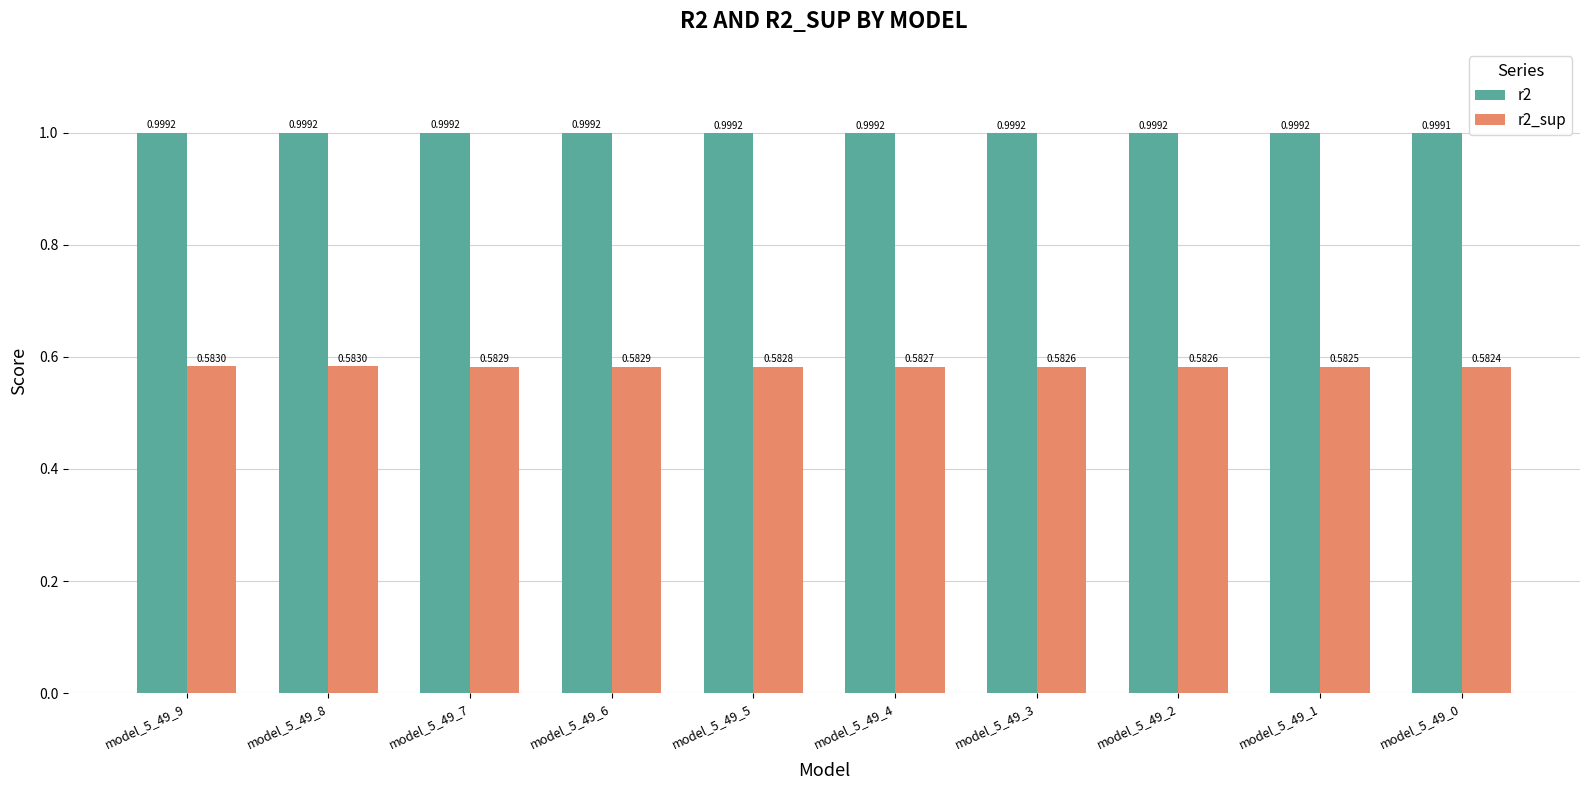

List the series in order of their peak value, lowest first.

r2_sup, r2